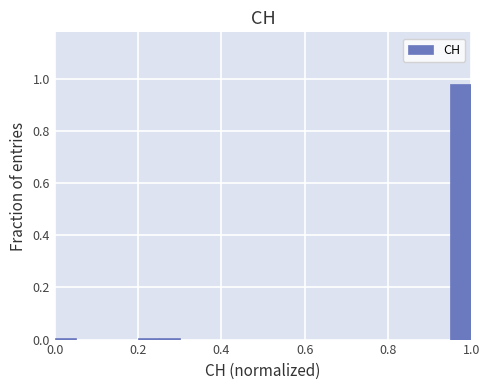

Read against the x-axis, roughly where is the centre of the tallest bar?

0.98